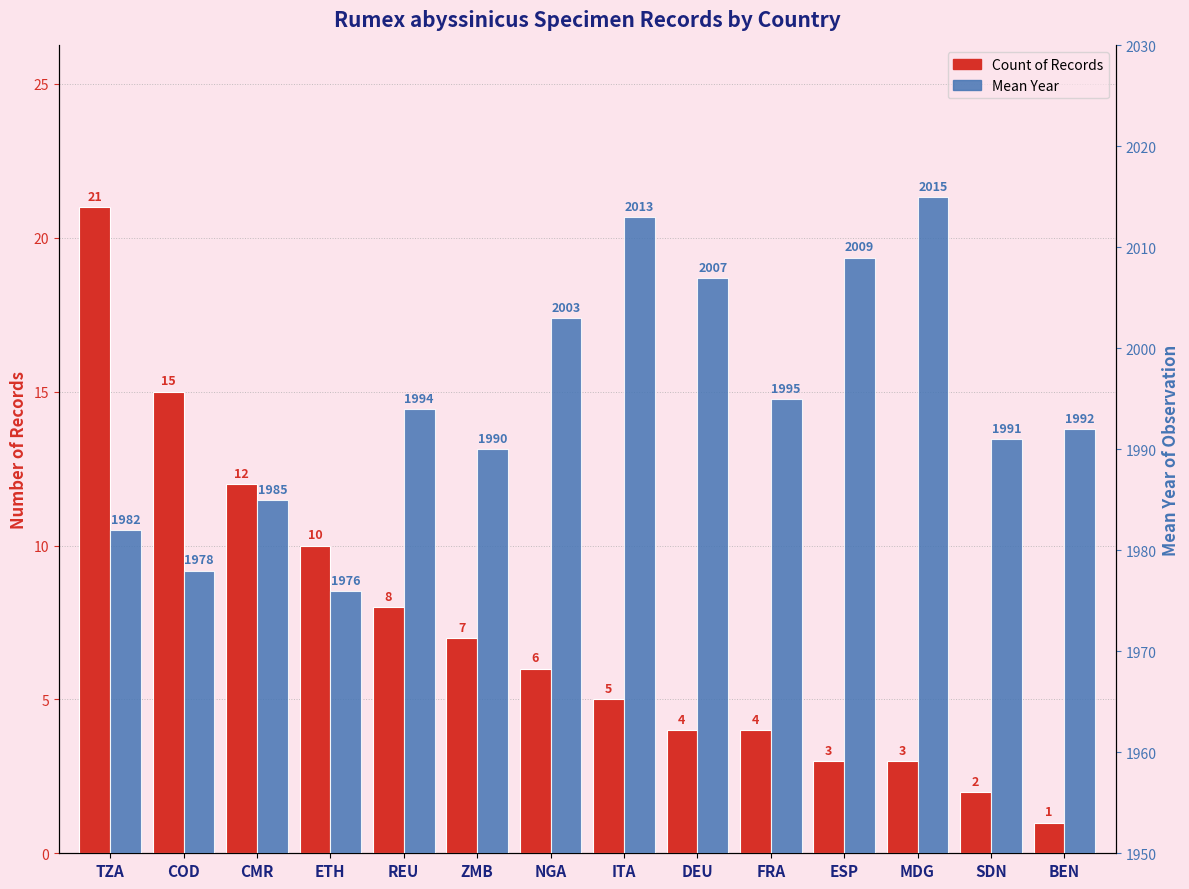

At which category is the sum across all series the highest?

ITA